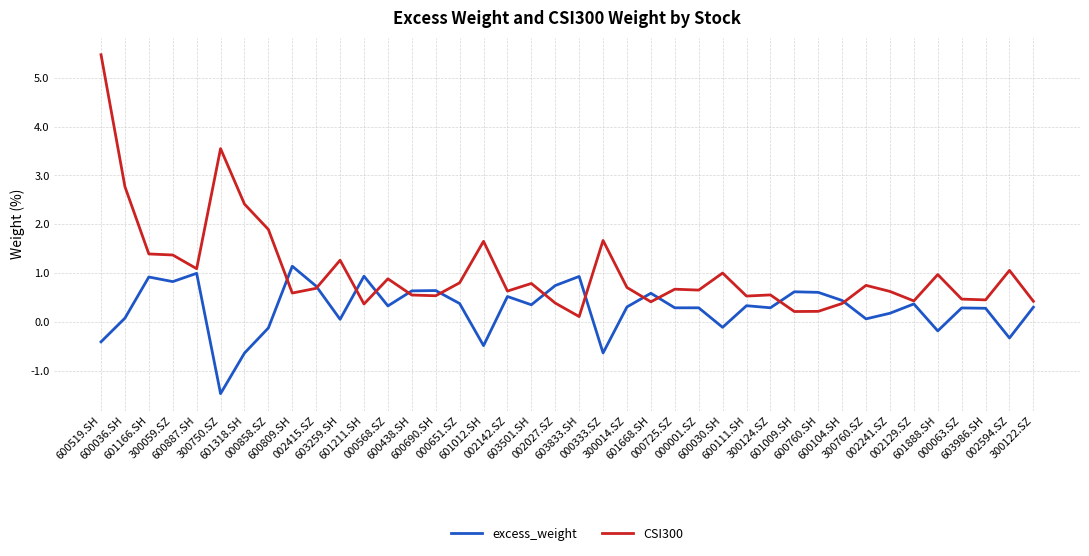

What is the sum of the excess_weight values at 601166.SH and 600519.SH?

0.5